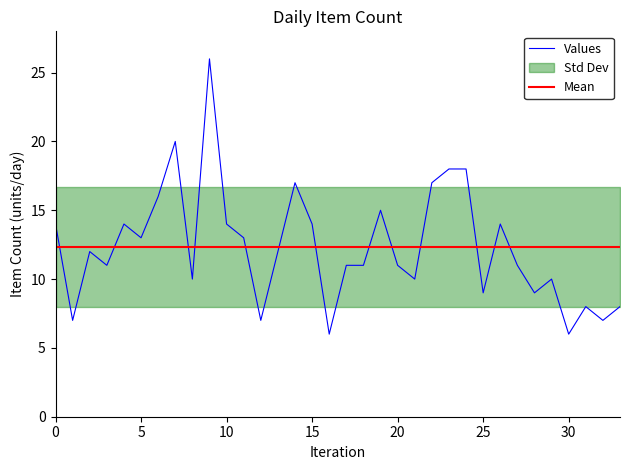

Between 8 and 12, which is larger?

8